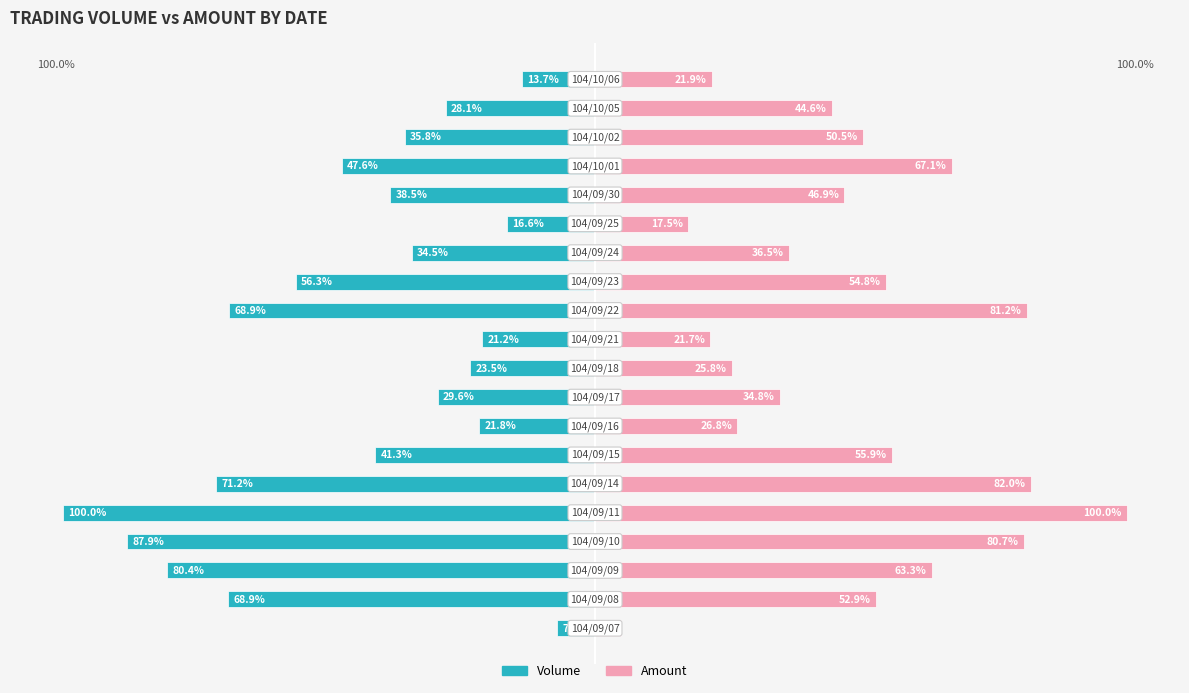

Which series has the widest spread of values?

Amount